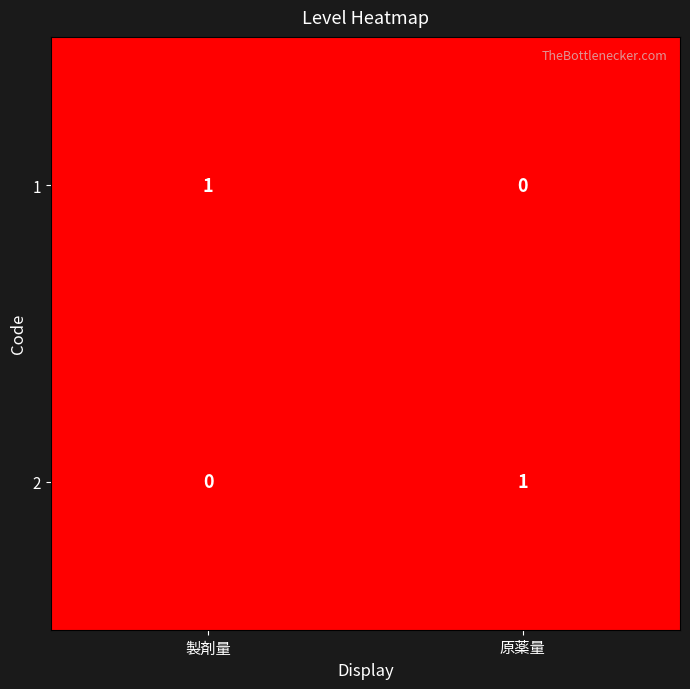

Is the value of 1 at 製剤量 greater than the value of 2 at 製剤量?

Yes